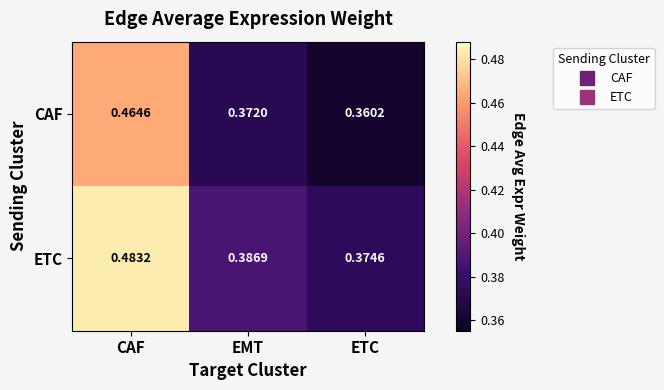

List the labels in order of ETC value, largest first.

CAF, EMT, ETC